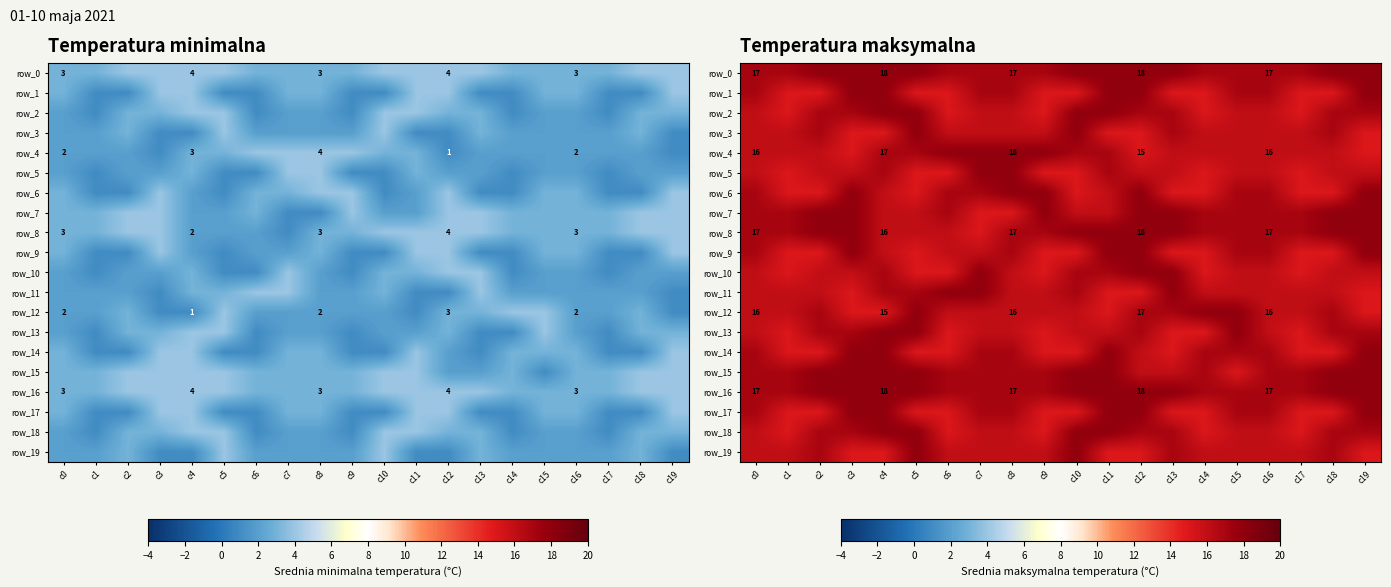

Reading left to right, what are all the values shown in this chart?

row_0: 17	17	18	18	18	18	17	17	17	17	18	18	18	18	17	17	17	17	18	18
row_1: 17	15	15	18	18	15	15	17	17	15	15	18	18	15	15	17	17	15	15	18
row_2: 16	15	17	17	18	18	15	16	16	15	18	18	17	17	15	16	16	15	17	17
row_3: 16	16	17	15	15	18	16	16	16	16	18	15	15	17	16	16	16	16	17	15
row_4: 16	16	16	15	17	17	18	18	18	18	17	17	15	16	16	16	16	16	16	15
row_5: 16	15	16	16	17	15	15	18	18	15	15	17	16	16	15	16	16	15	16	16
row_6: 17	15	15	18	16	15	17	17	18	18	15	16	18	15	15	17	17	15	15	18
row_7: 17	17	18	18	16	16	17	15	15	18	16	16	18	18	17	17	17	17	18	18
row_8: 17	17	18	18	16	16	16	15	17	17	18	18	18	18	17	17	17	17	18	18
row_9: 17	15	15	18	16	15	16	16	17	15	15	18	18	15	15	17	17	15	15	18
row_10: 16	15	16	16	17	15	15	18	16	15	17	17	18	18	15	16	16	15	16	16
row_11: 16	16	16	15	17	17	18	18	16	16	17	15	15	18	16	16	16	16	16	15
row_12: 16	16	17	15	15	18	16	16	16	16	16	15	17	17	18	18	16	16	17	15
row_13: 16	15	17	17	18	18	15	16	16	15	16	16	17	15	15	18	16	15	17	17
row_14: 17	15	15	18	18	15	15	17	17	15	15	18	16	15	17	17	17	15	15	18
row_15: 17	17	18	18	18	18	17	17	17	17	18	18	16	16	17	15	17	17	18	18
row_16: 17	17	18	18	18	18	17	17	17	17	18	18	18	18	17	17	17	17	18	18
row_17: 17	15	15	18	18	15	15	17	17	15	15	18	18	15	15	17	17	15	15	18
row_18: 16	15	17	17	18	18	15	16	16	15	18	18	17	17	15	16	16	15	17	17
row_19: 16	16	17	15	15	18	16	16	16	16	18	15	15	17	16	16	16	16	17	15